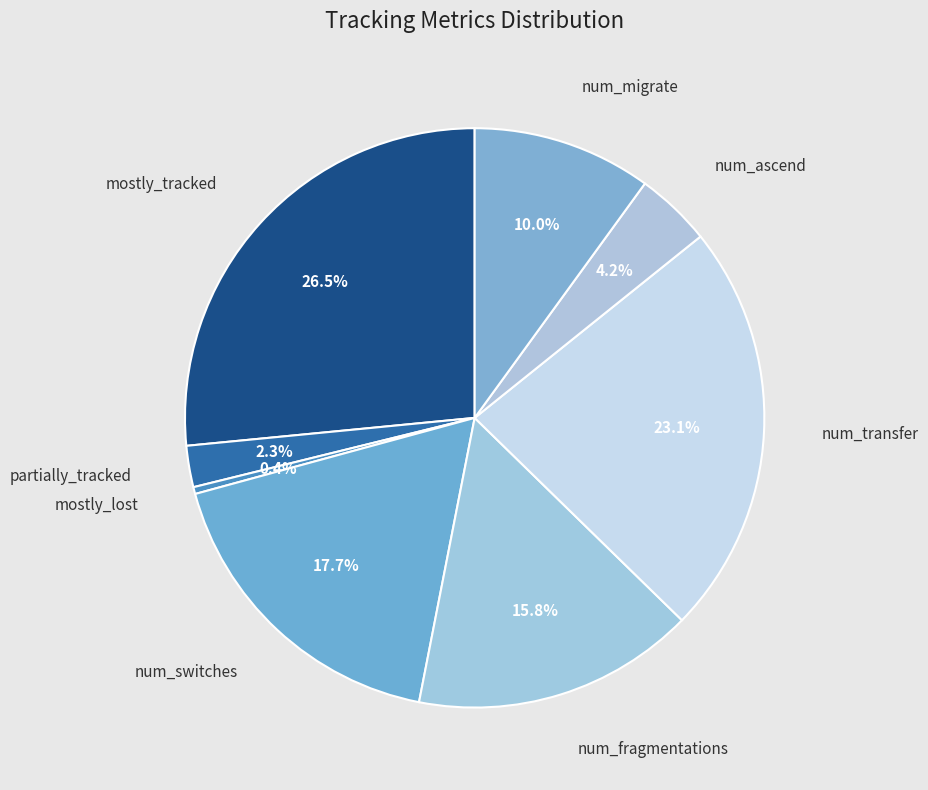

Is it true that mostly_lost is 0% of the pie?

True